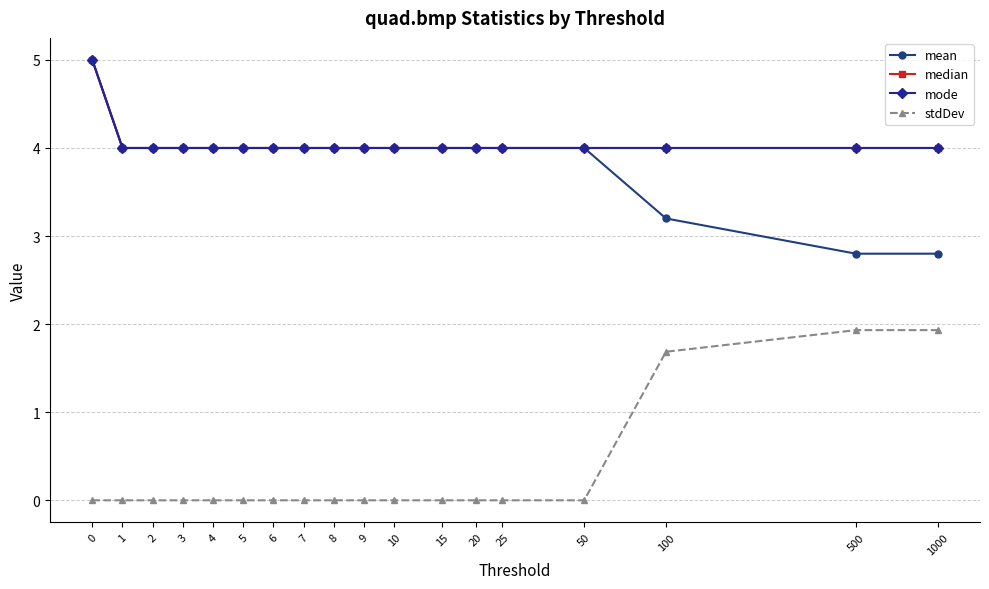

Reading right to left, list all the values displayed in this chart.

mean: 2.8	2.8	3.2	4.0	4.0	4.0	4.0	4.0	4.0	4.0	4.0	4.0	4.0	4.0	4.0	4.0	4.0	5.0
median: 4.0	4.0	4.0	4.0	4.0	4.0	4.0	4.0	4.0	4.0	4.0	4.0	4.0	4.0	4.0	4.0	4.0	5.0
mode: 4.0	4.0	4.0	4.0	4.0	4.0	4.0	4.0	4.0	4.0	4.0	4.0	4.0	4.0	4.0	4.0	4.0	5.0
stdDev: 1.9	1.9	1.7	0.0	0.0	0.0	0.0	0.0	0.0	0.0	0.0	0.0	0.0	0.0	0.0	0.0	0.0	0.0